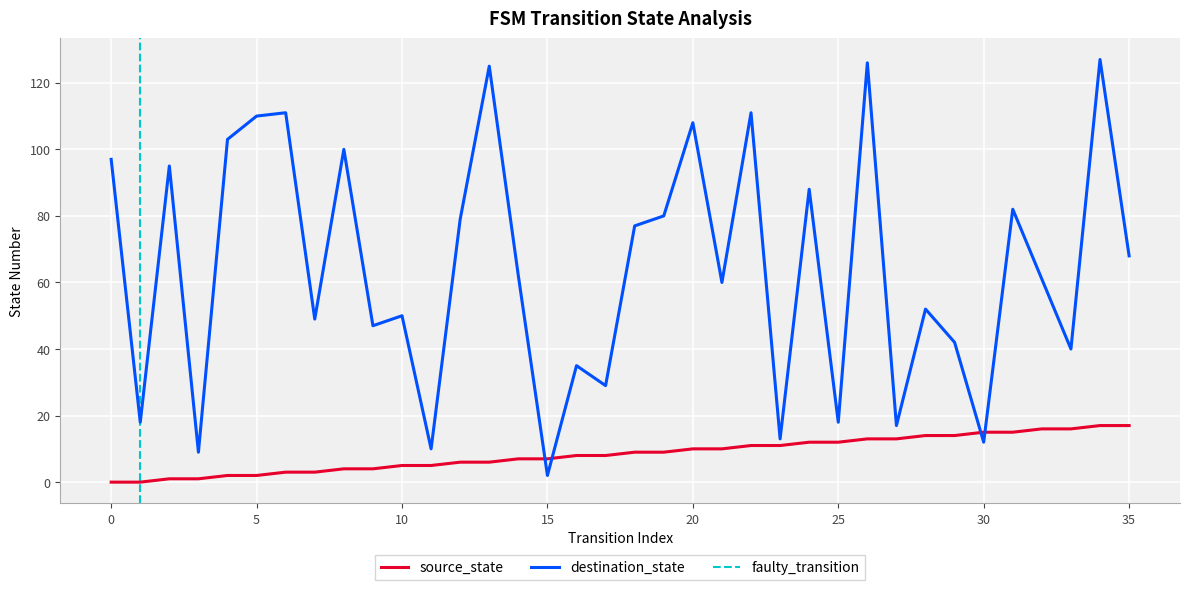

Where does the source_state series first go above 9?

20